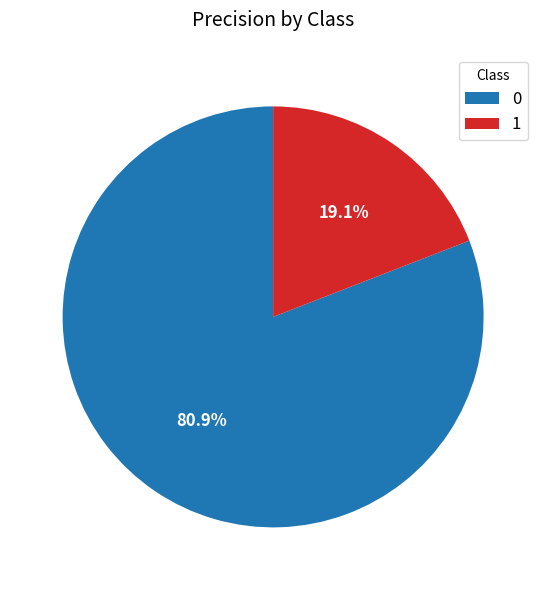

How many slices are in this pie chart?

2